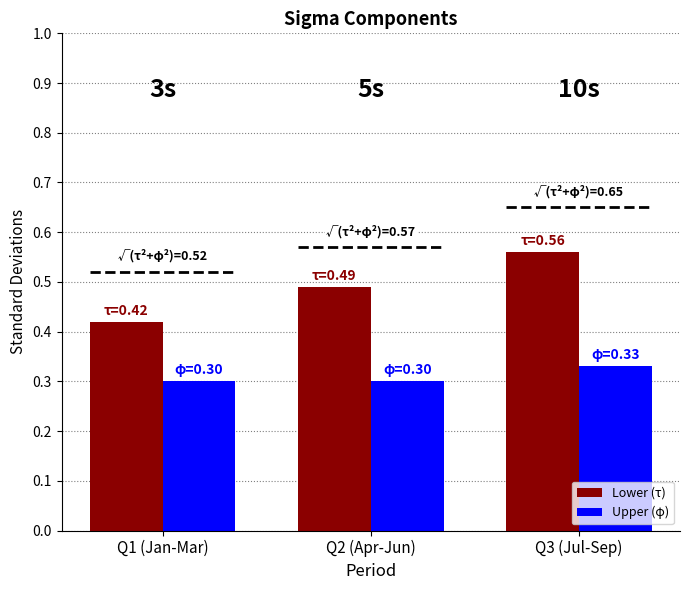

Reading left to right, transcribe all the data shown in this chart.

Lower (τ): 0.4	0.5	0.6
Upper (φ): 0.3	0.3	0.3